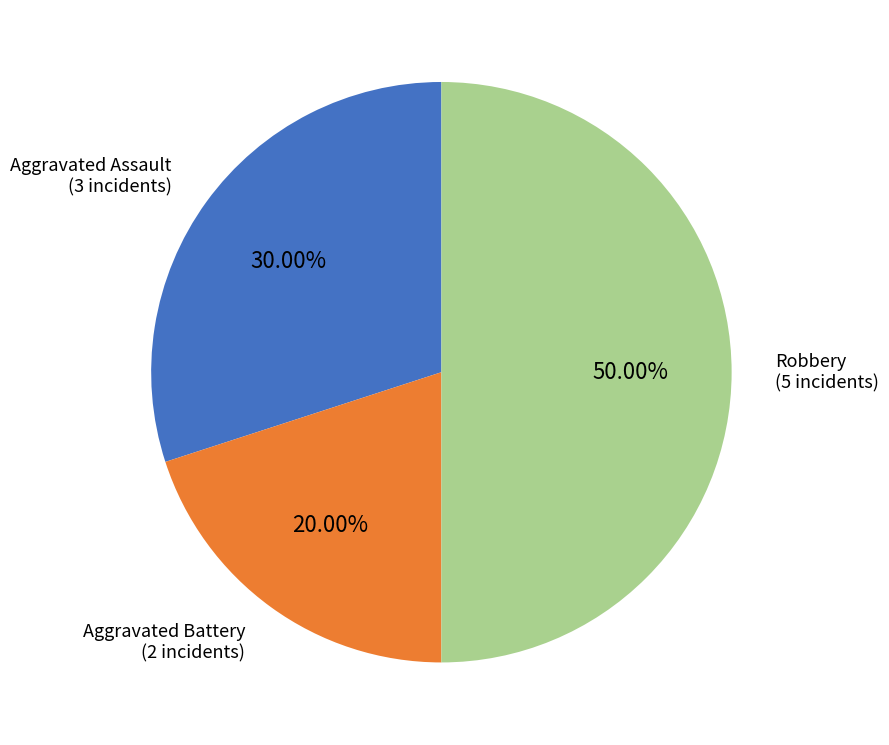

What percentage is the Aggravated Assault slice, to the nearest percent?

30%